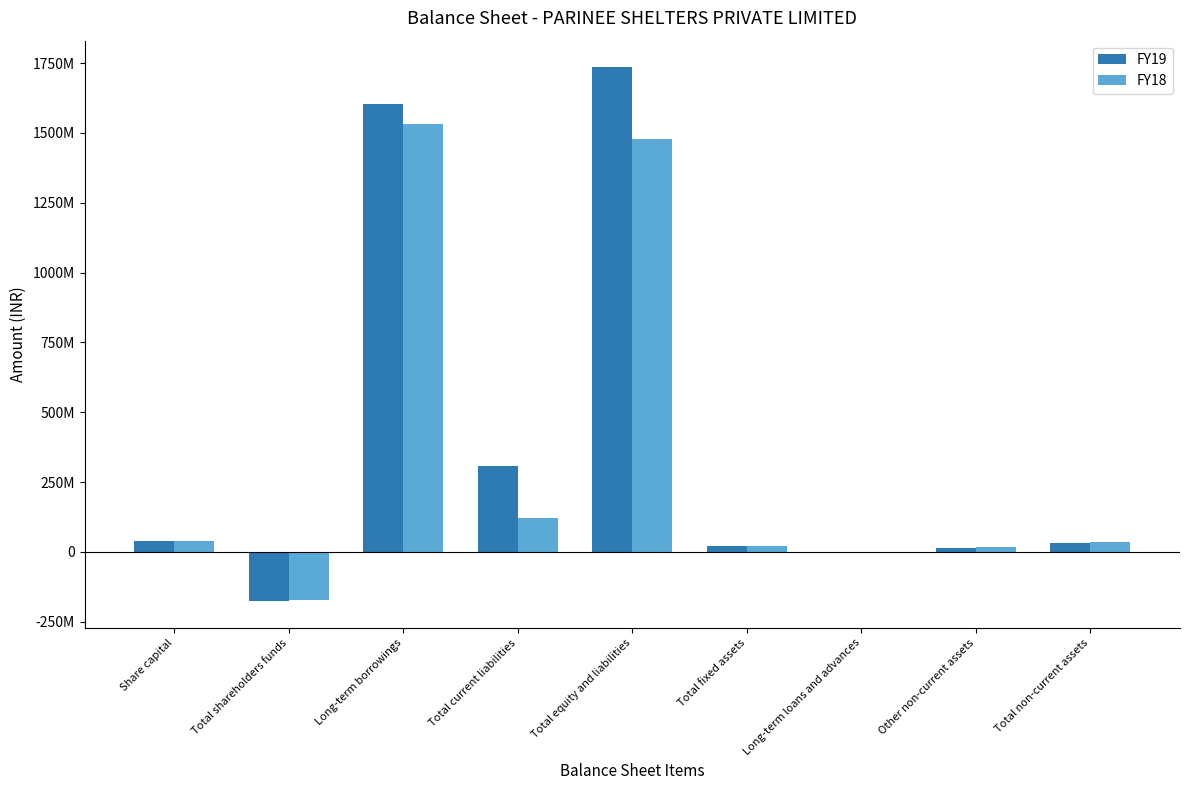

Where does the FY18 series first go above 36799433?

Share capital